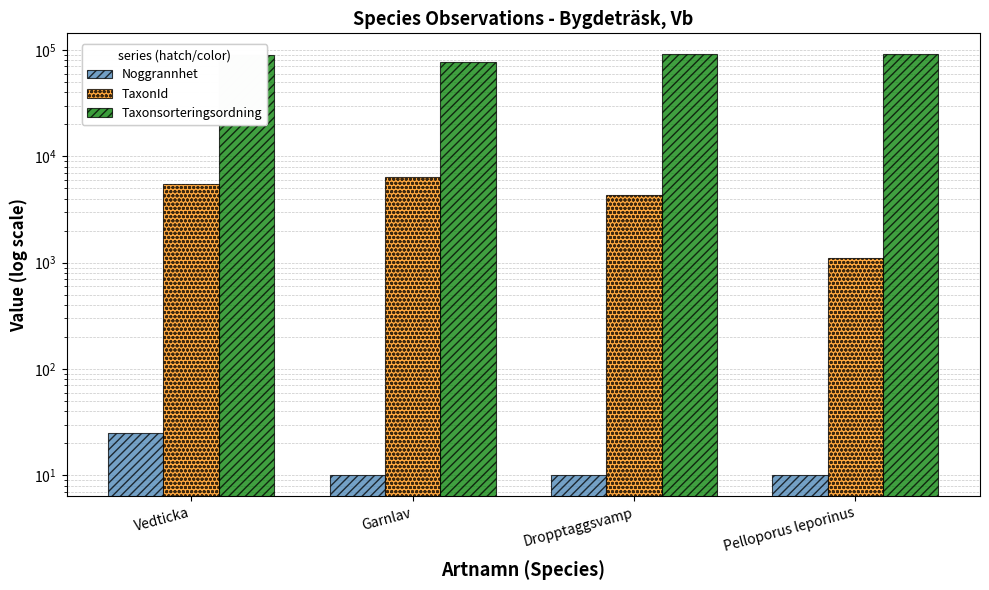

Between Vedticka and Dropptaggsvamp, which series saw the biggest shift?

Taxonsorteringsordning